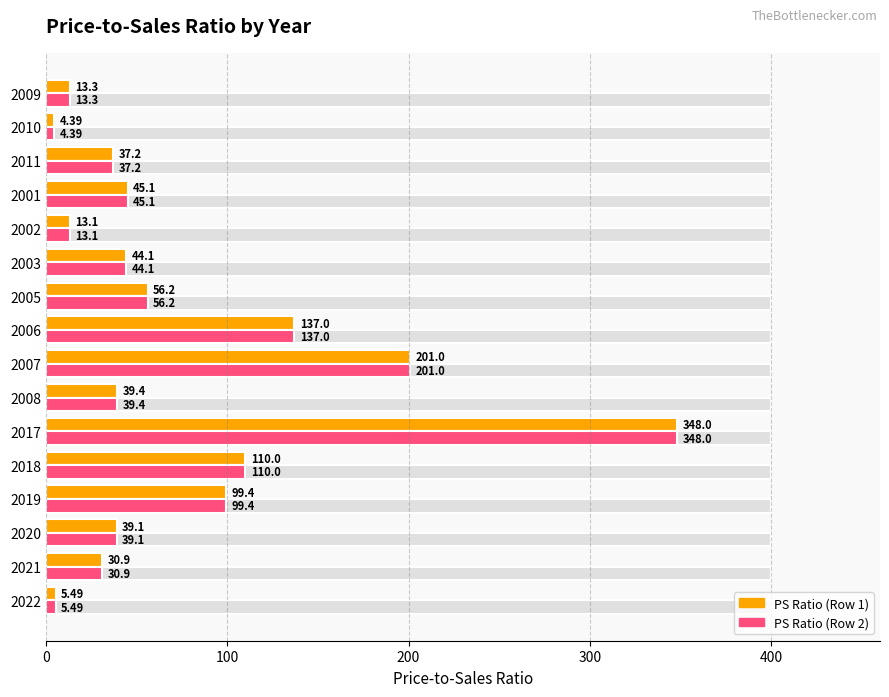

The PS Ratio (filled) series shows 39.1 at 2020. True or false?

True